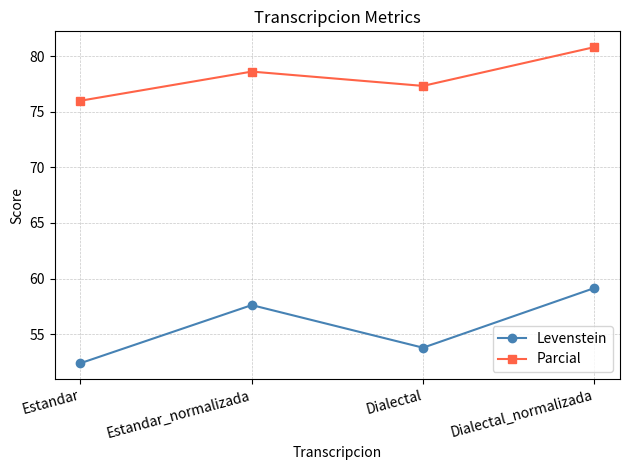

What is the difference between the maximum and second lowest values in the Parcial series?

3.5